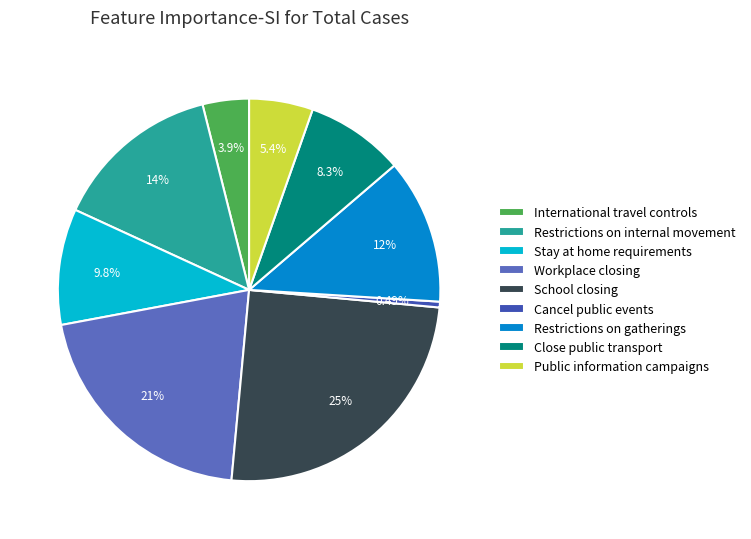

Is there a majority slice in this chart?

No